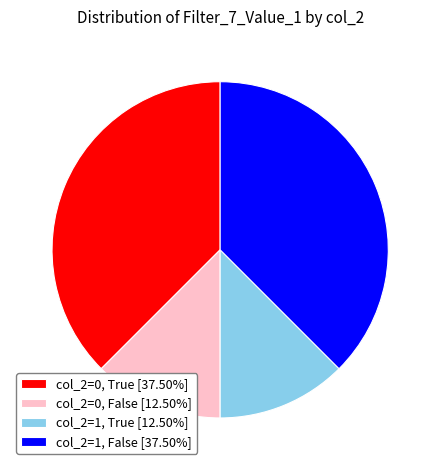

How many slices are in this pie chart?

4